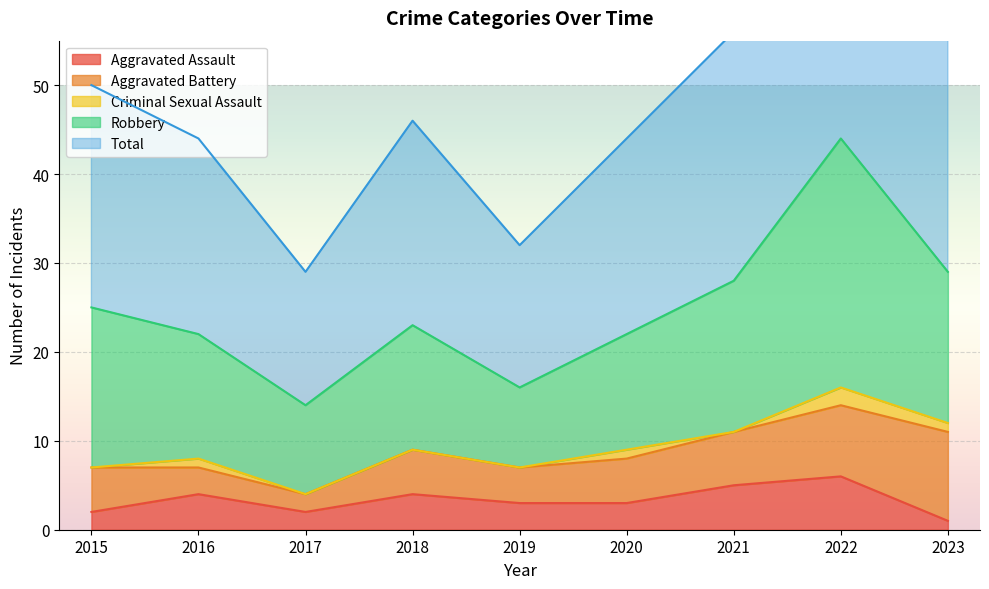

List the labels in order of Aggravated Battery value, smallest first.

2017, 2016, 2019, 2015, 2018, 2020, 2021, 2022, 2023